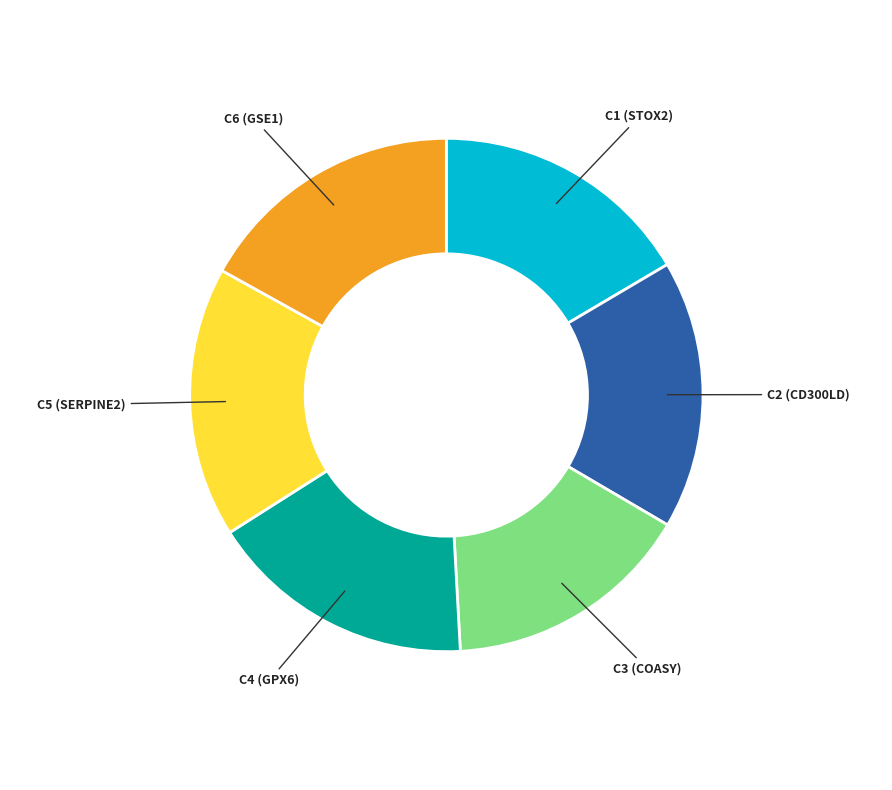

Count the number of slices in the pie.

6